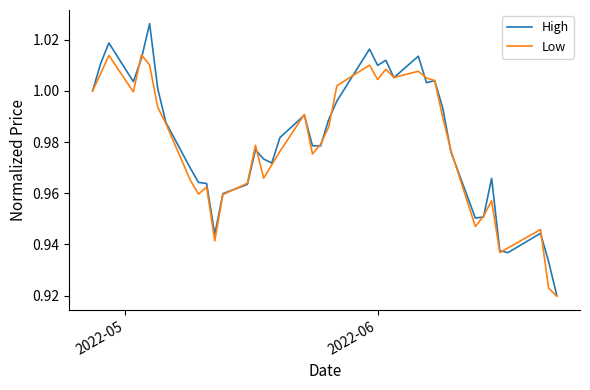

Which series has the largest range (max minus min)?

High